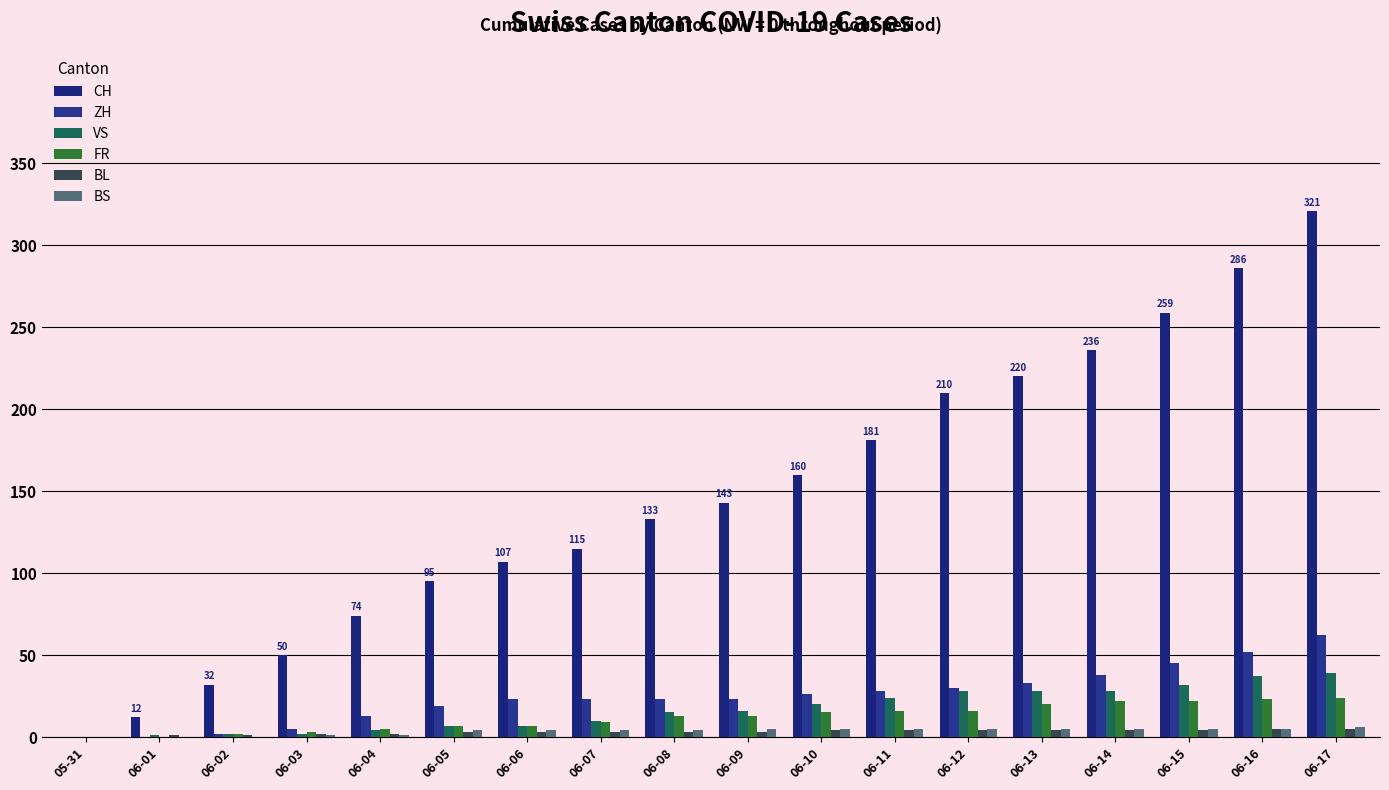

How many groups of bars are there?

18